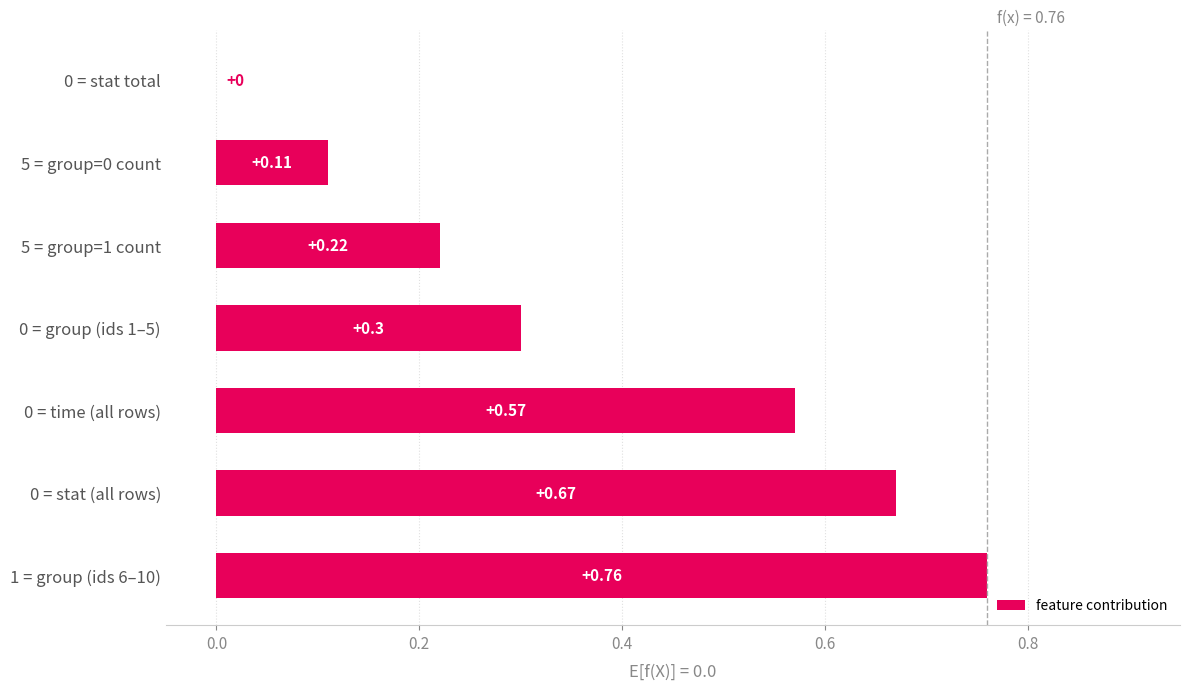

What is the change in value from 0 = time (all rows) to 0 = group (ids 1–5)?

-0.3